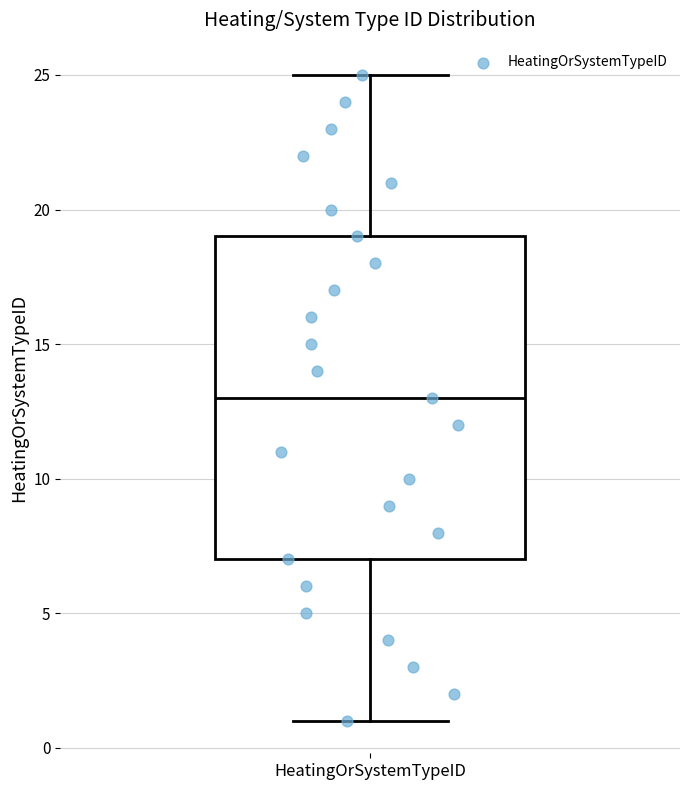

Read this box plot against the y-axis: the position of the median line, the range covered by the box, and the ends of both whiskers. The values are not printed on the chart, so give them approximately, as read against the axis.

median 13, box 7 to 19, whiskers 1 to 25